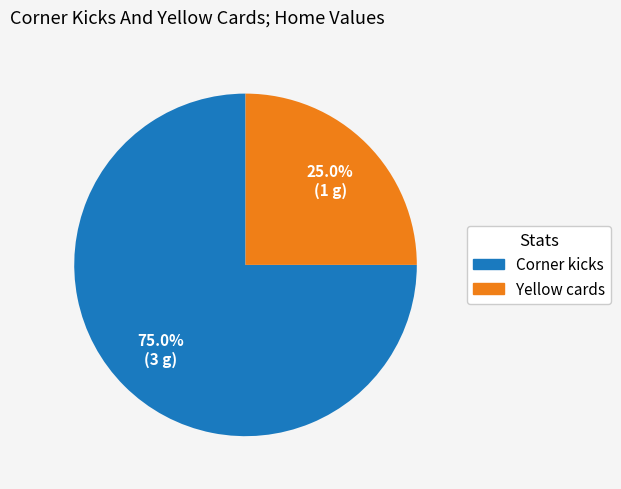

Count the number of slices in the pie.

2